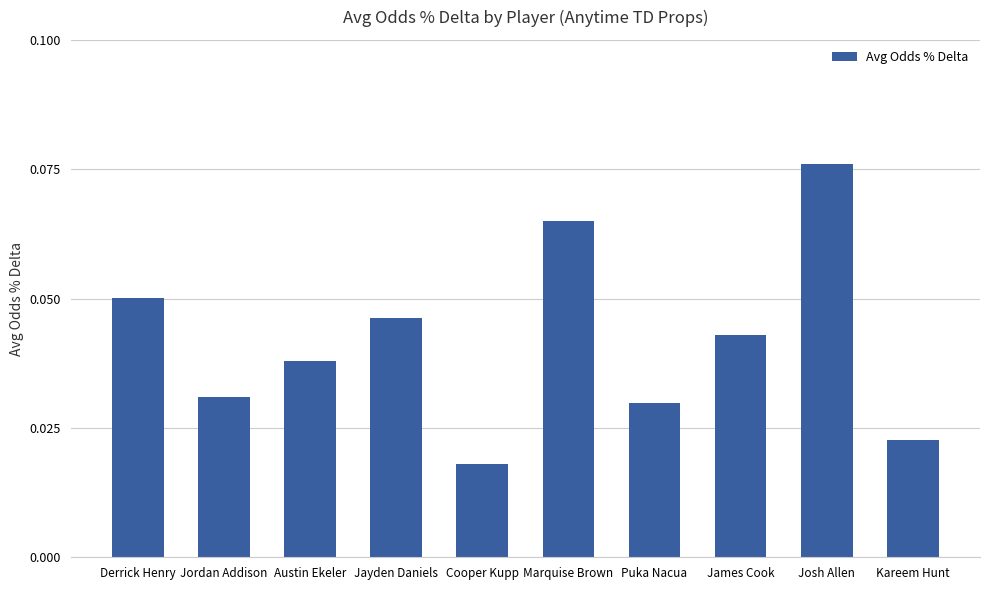

How many bars are there in total?

10